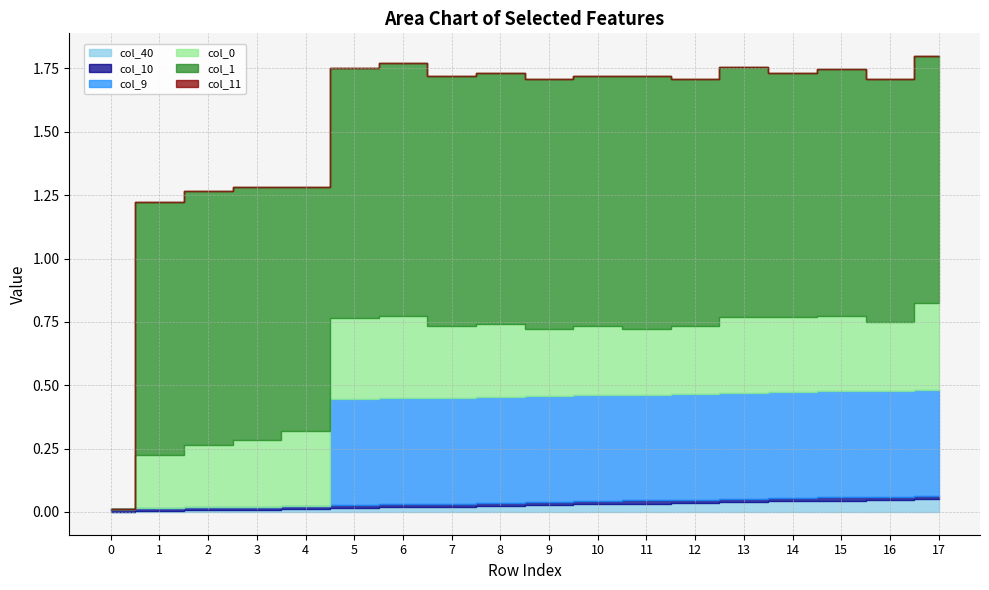

Which series has the largest total across all categories?

col_1